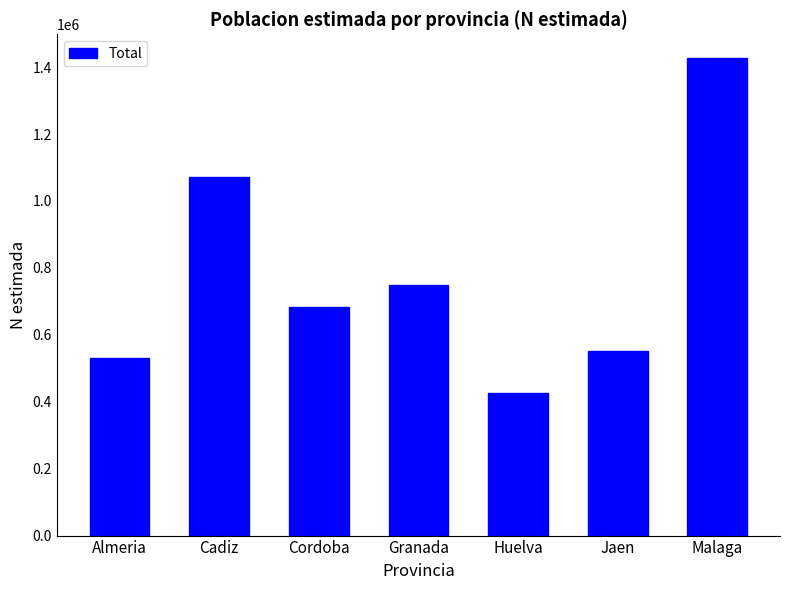

What is the maximum value shown in the chart?

1426845